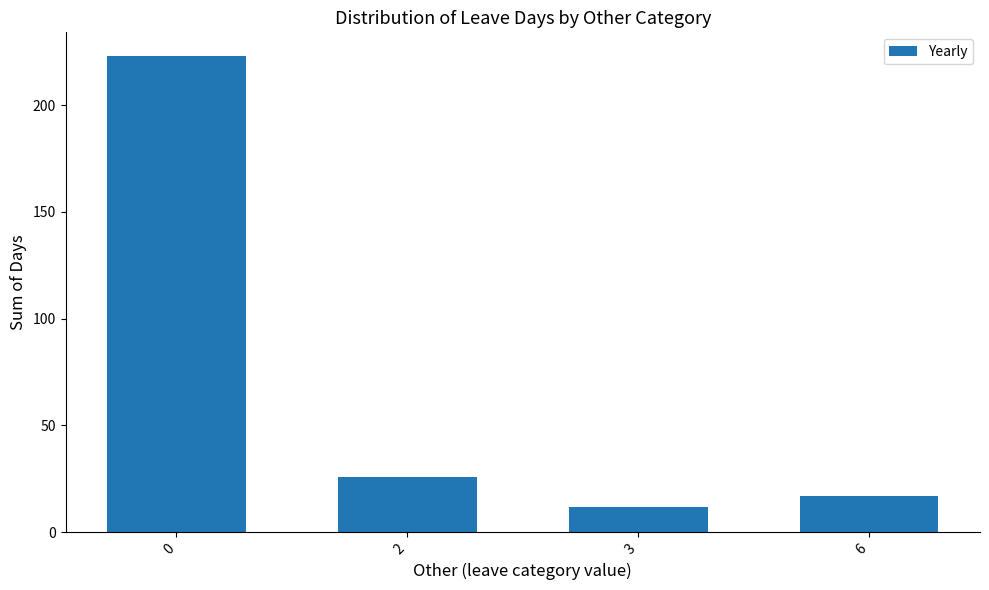

How many data points are less than 26?

2